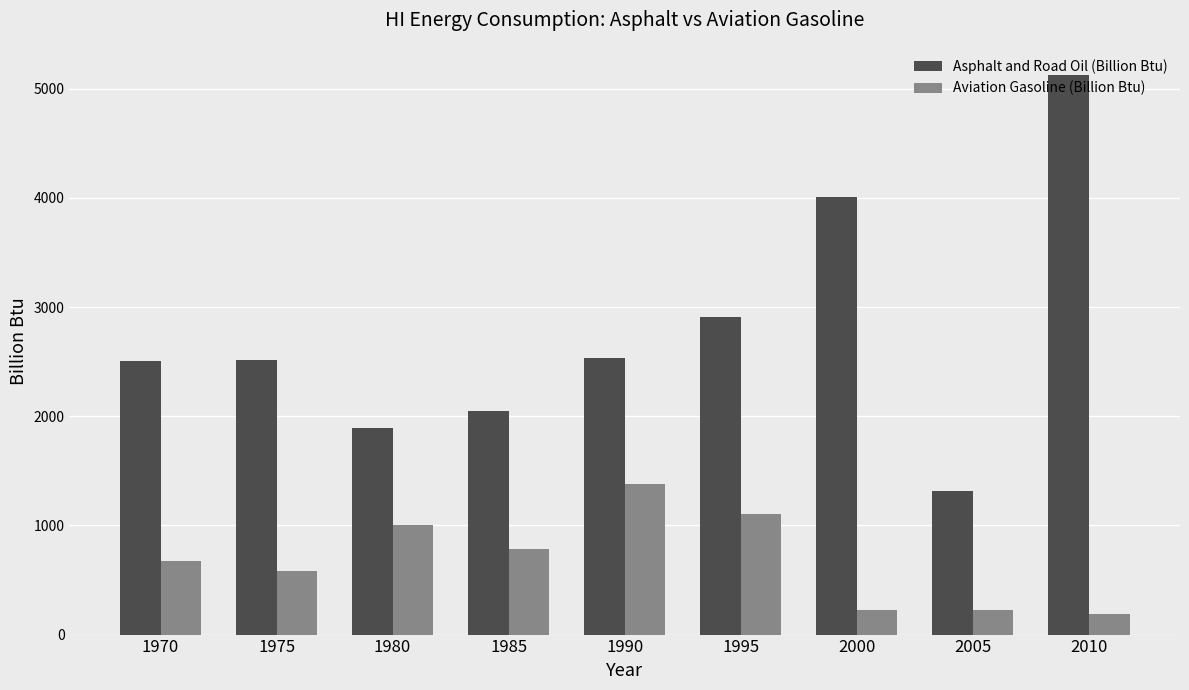

At how many categories does at least one series exceed 454?

9